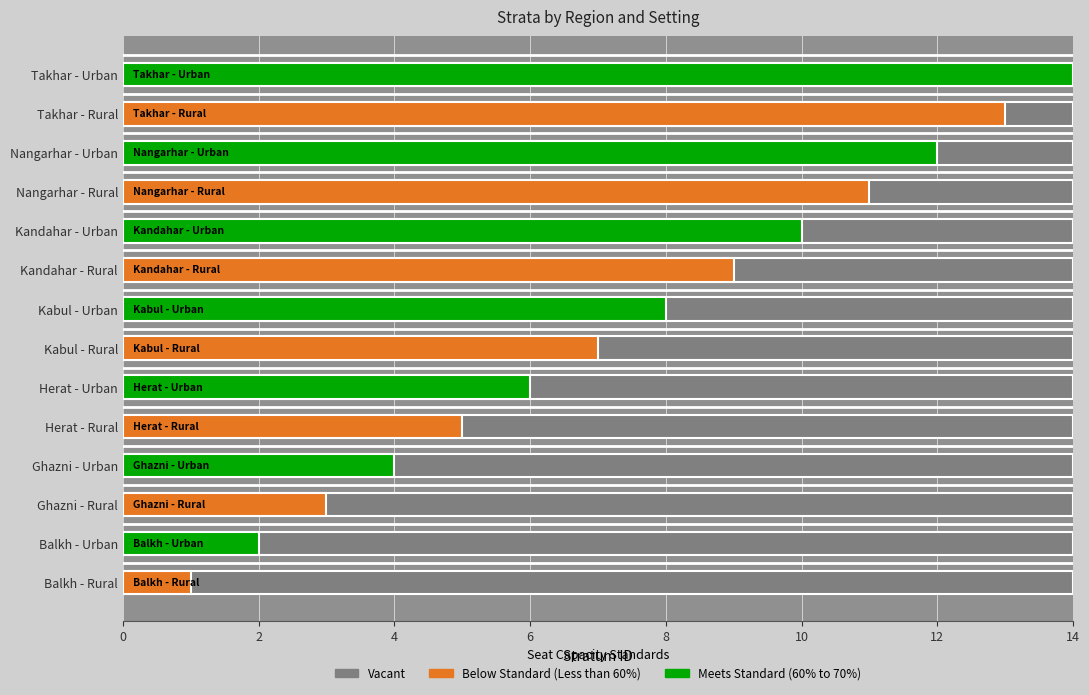

What is the label of the 3rd bar from the left?

Ghazni - Rural